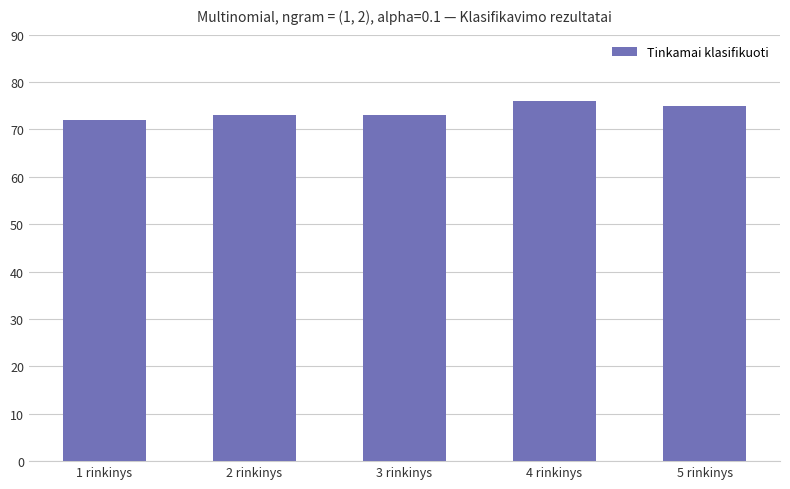

True or false: the data shows 72 at 1 rinkinys.

True